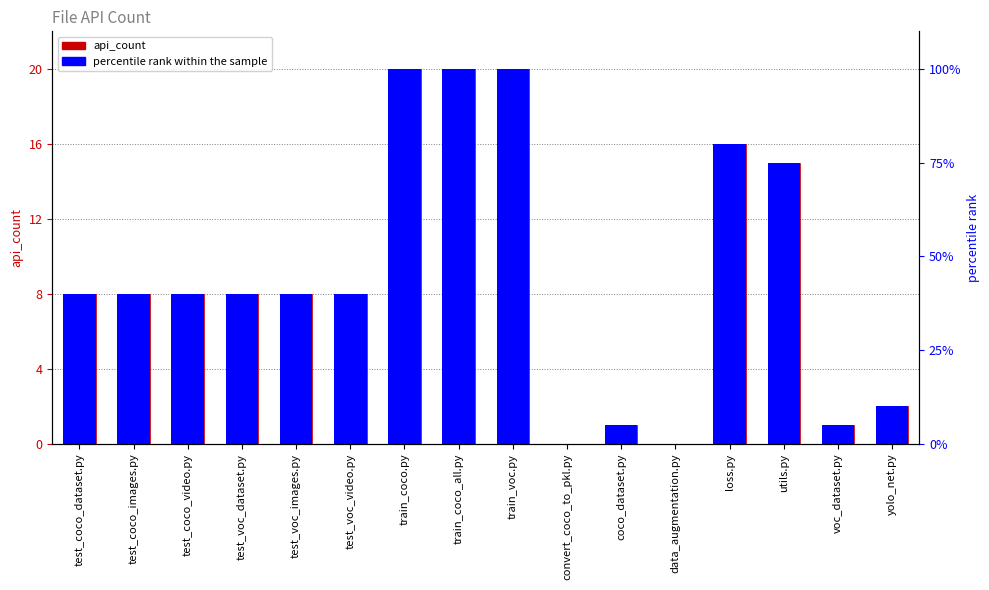

What is the value of the api_count bar at the 16th from the left?

2